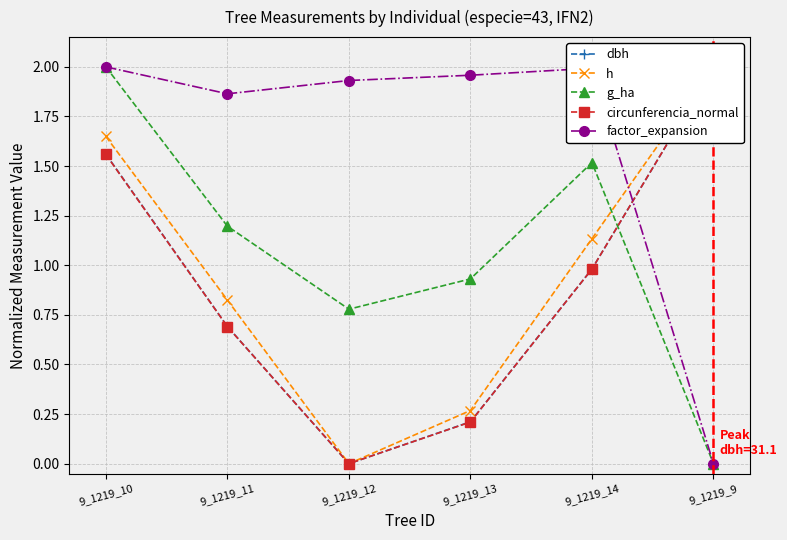

How many values in the g_ha series are below 1?

3